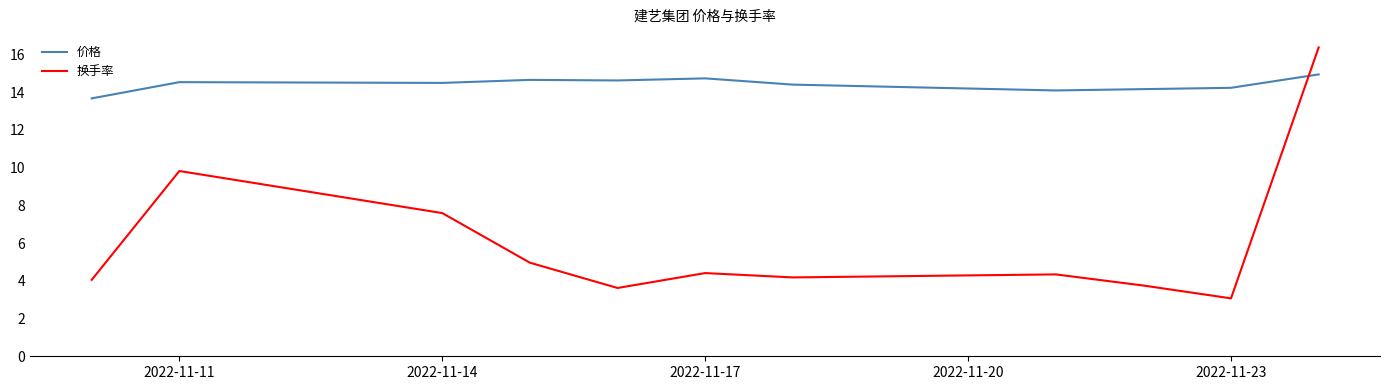

What is the difference between the maximum and minimum values in the 价格 series?

1.3